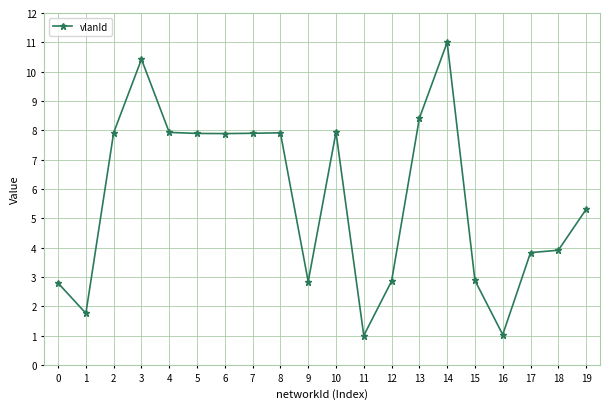

What is the average value?

5.7